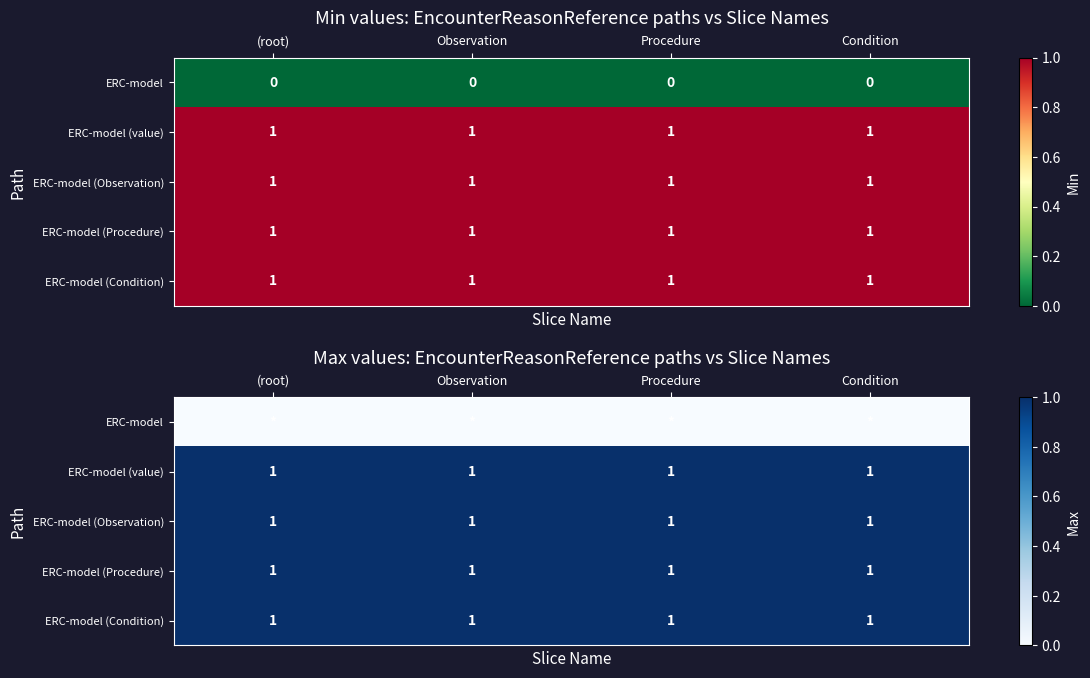

Count the number of data series in this chart.

5